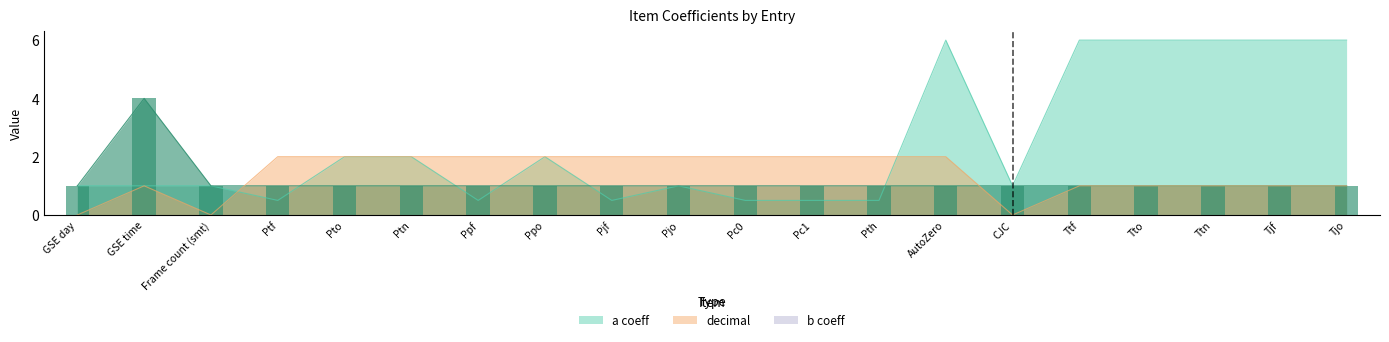

What is the value of the word len bar at the 8th from the left?

1